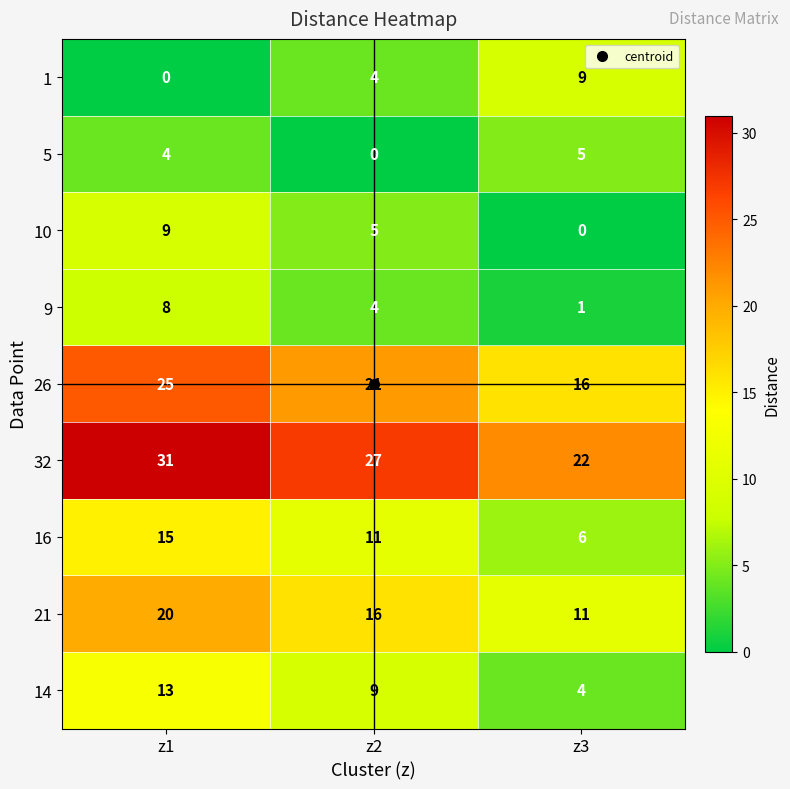

Rank the categories by 10 value from lowest to highest.

z3, z2, z1